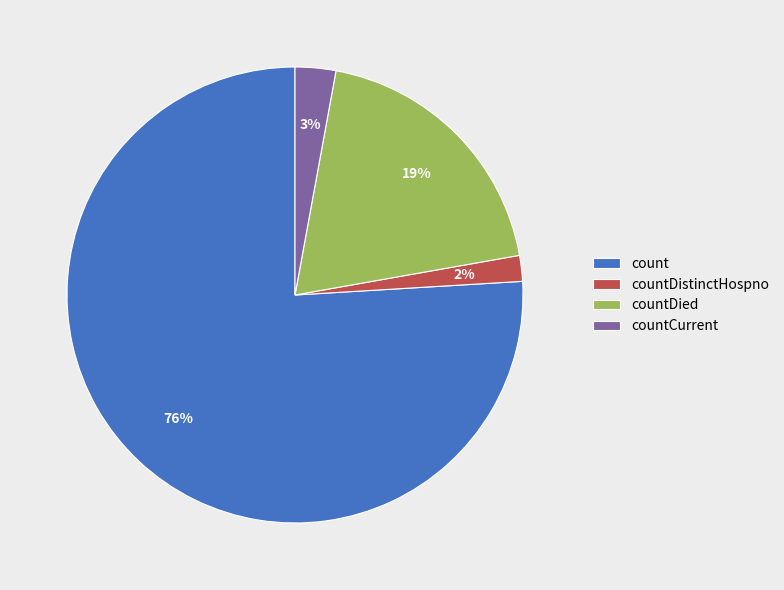

To the nearest percent, what portion does countDistinctHospno represent?

2%